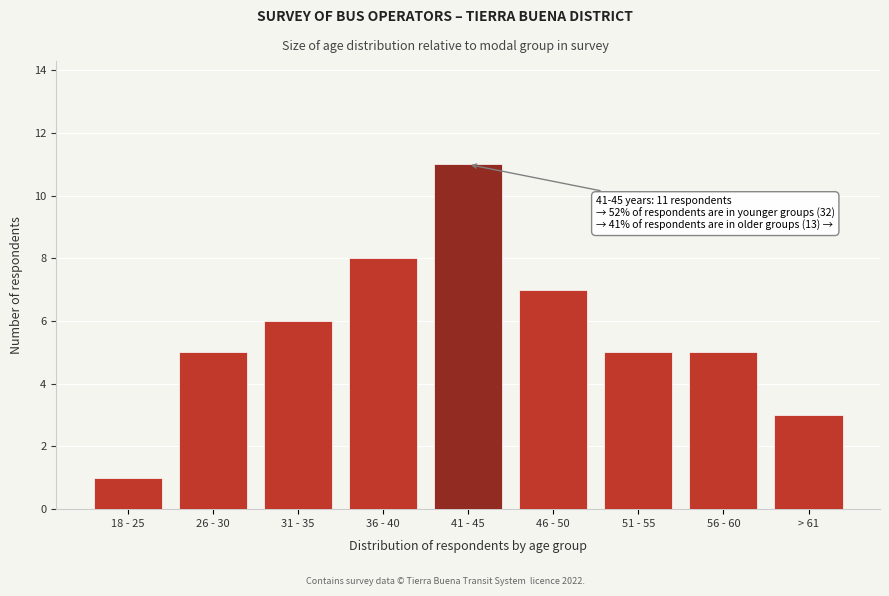

Reading right to left, transcribe all the data shown in this chart.

3	5	5	7	11	8	6	5	1